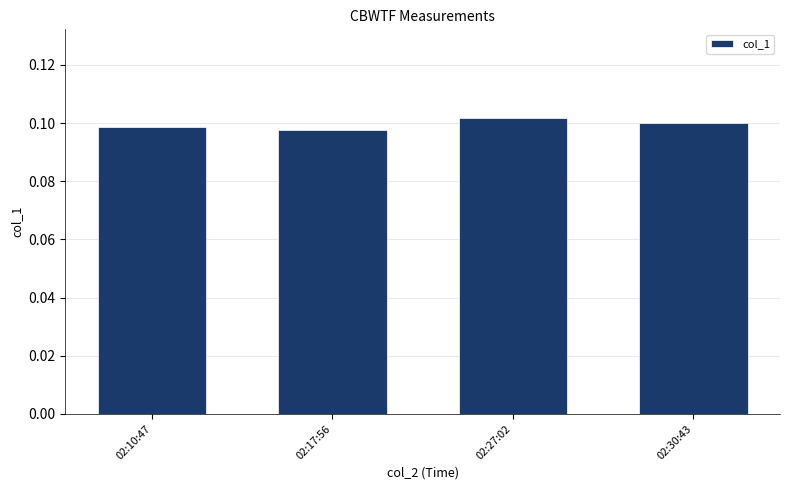

What is the sum of all values?

0.4